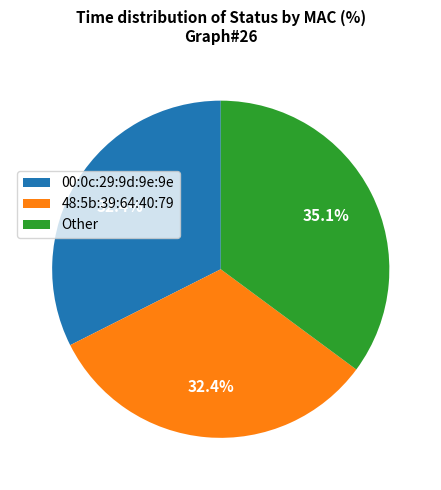

To the nearest percent, what portion does 00:0c:29:9d:9e:9e represent?

32%